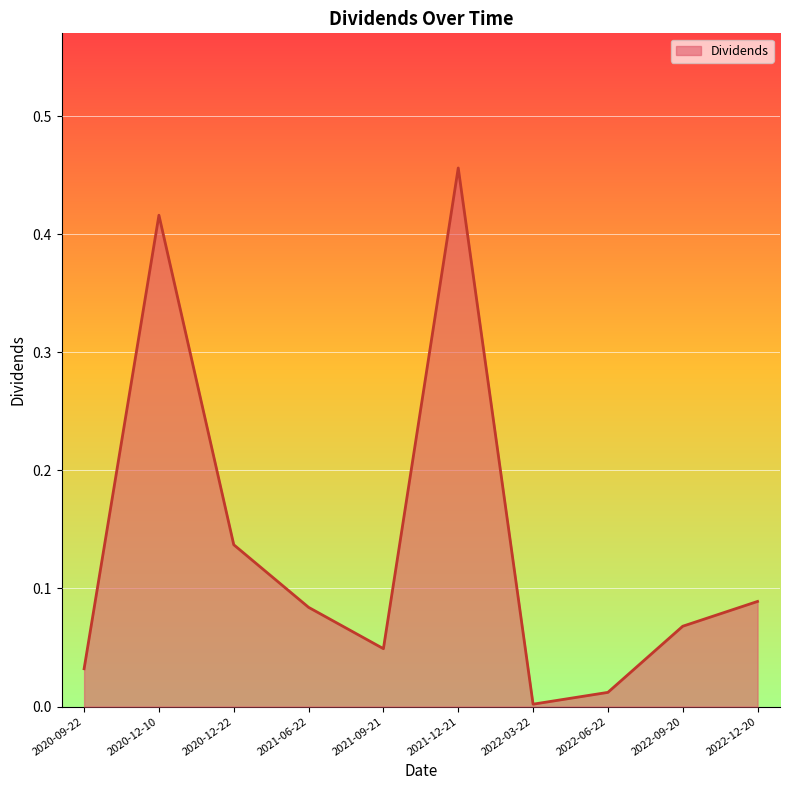

List the labels in order of value, largest first.

2021-12-21, 2020-12-10, 2020-12-22, 2022-12-20, 2021-06-22, 2022-09-20, 2021-09-21, 2020-09-22, 2022-06-22, 2022-03-22